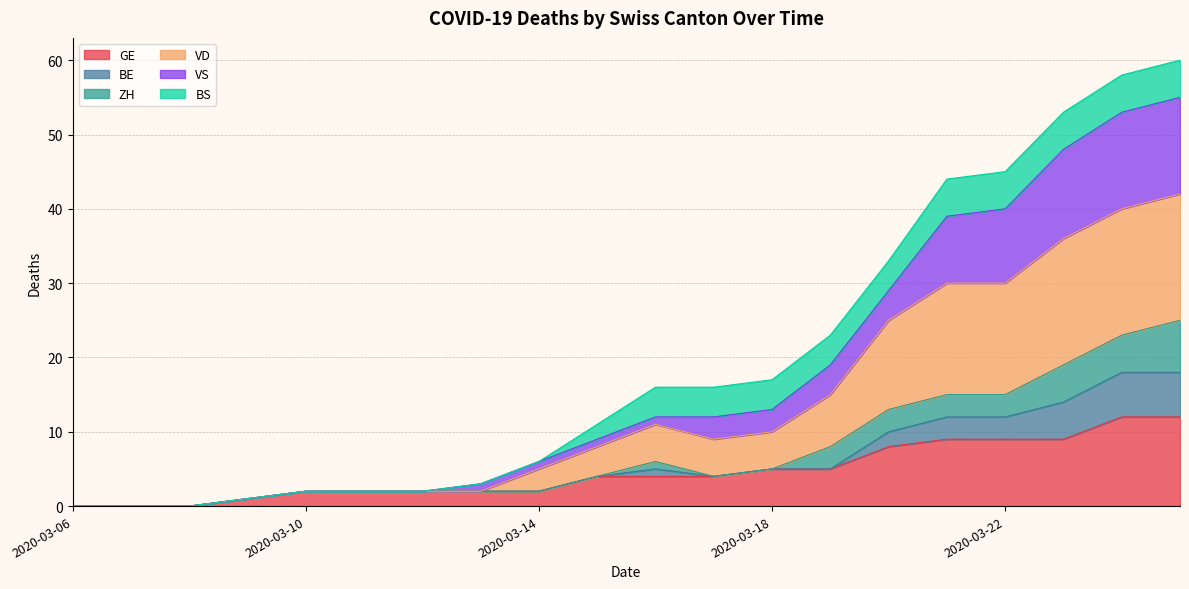

Where is GE nearest to the value 6?

2020-03-18